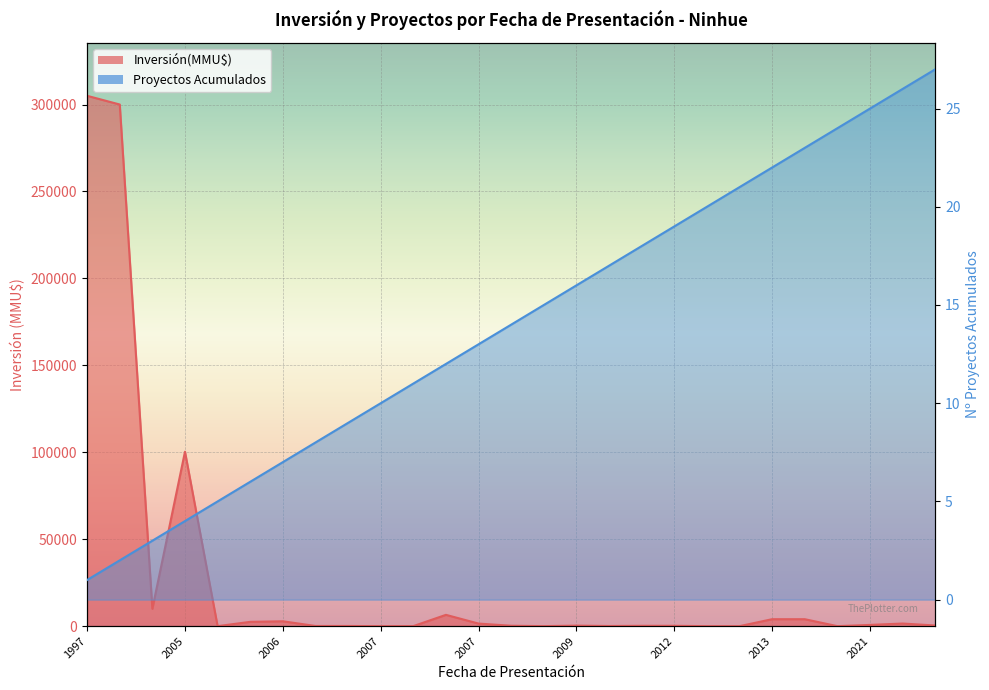

Which series has the largest total across all categories?

Inversión(MMU$)